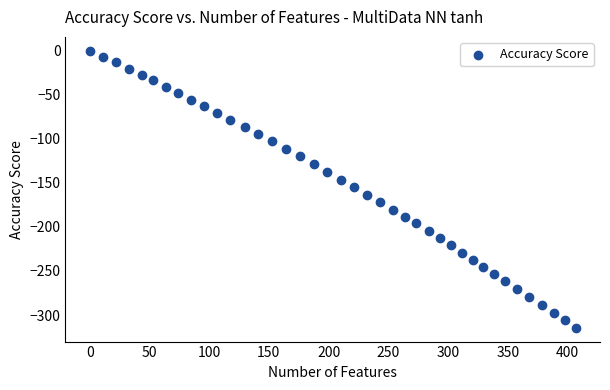

What is the range of X values (max minus min)?

406.9